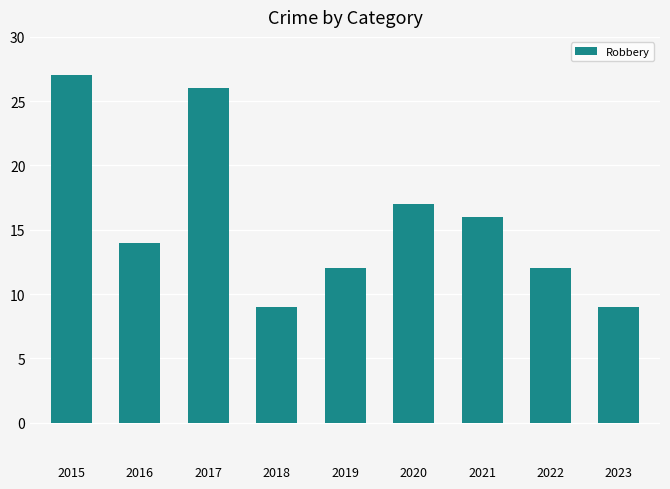

What is the maximum value shown in the chart?

27